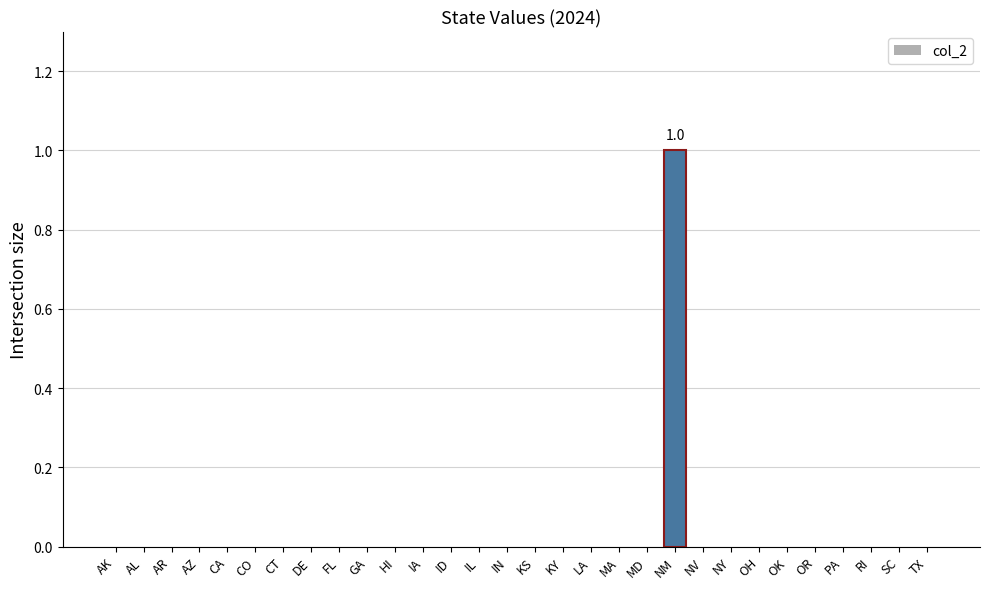

The chart shows a value of 0 at RI. True or false?

True